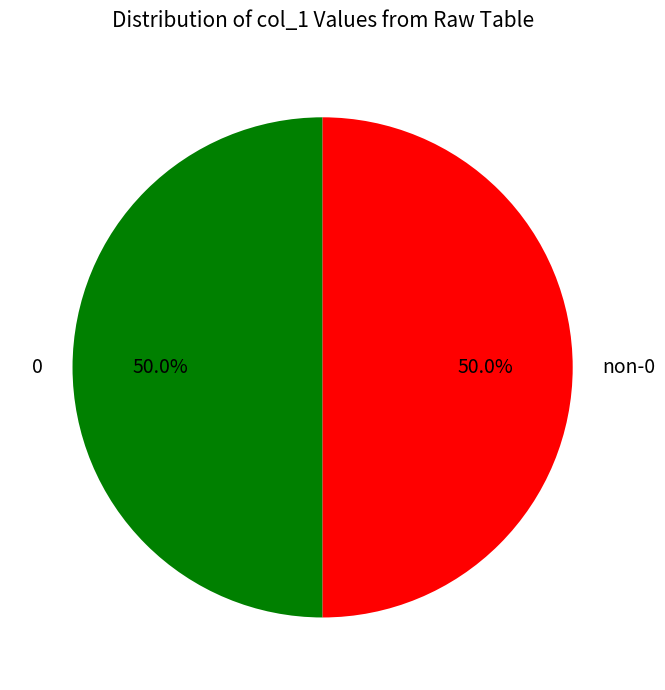

Approximately how many times larger is the value at non-0 compared to 0?

1.0